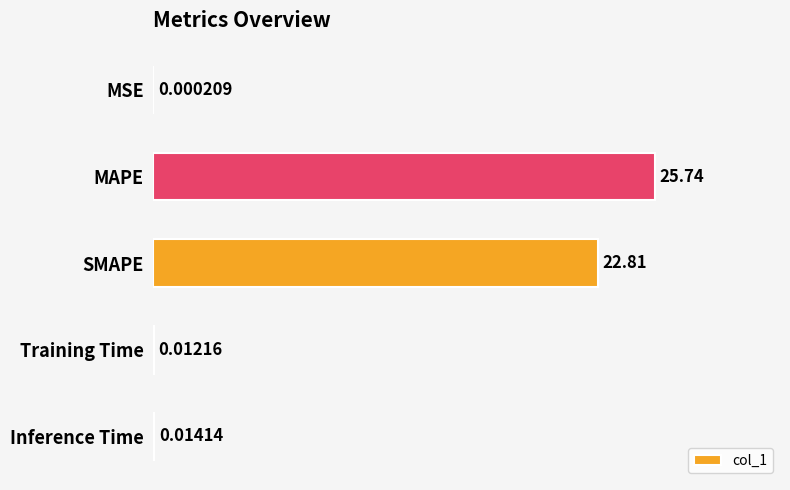

What is the average value?

9.7